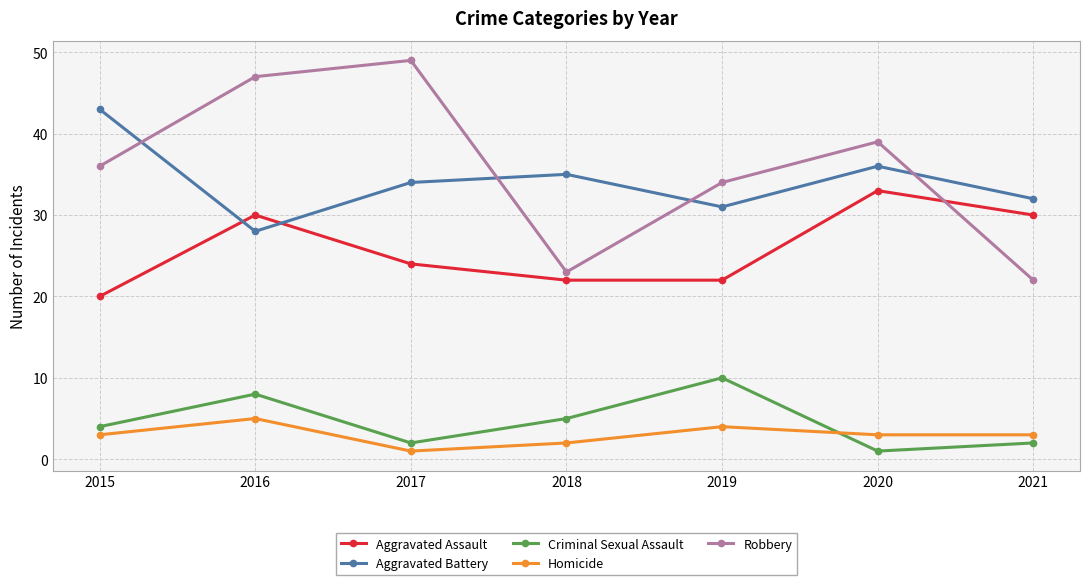

Reading right to left, transcribe all the data shown in this chart.

Aggravated Assault: 2021=30	2020=33	2019=22	2018=22	2017=24	2016=30	2015=20
Aggravated Battery: 2021=32	2020=36	2019=31	2018=35	2017=34	2016=28	2015=43
Criminal Sexual Assault: 2021=2	2020=1	2019=10	2018=5	2017=2	2016=8	2015=4
Homicide: 2021=3	2020=3	2019=4	2018=2	2017=1	2016=5	2015=3
Robbery: 2021=22	2020=39	2019=34	2018=23	2017=49	2016=47	2015=36